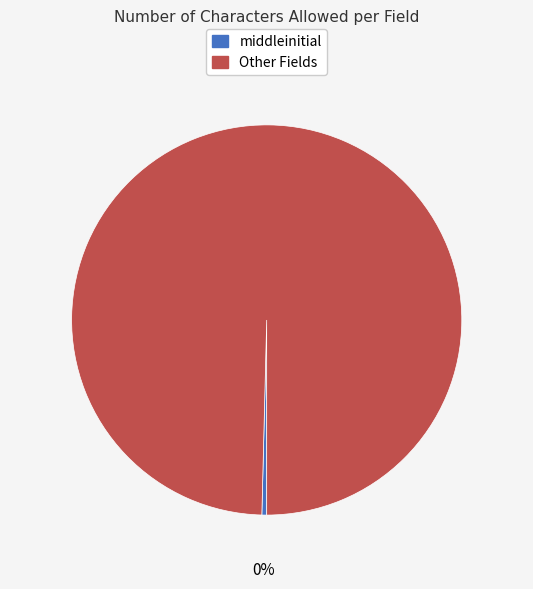

To the nearest percent, what is the average slice percentage?

50%